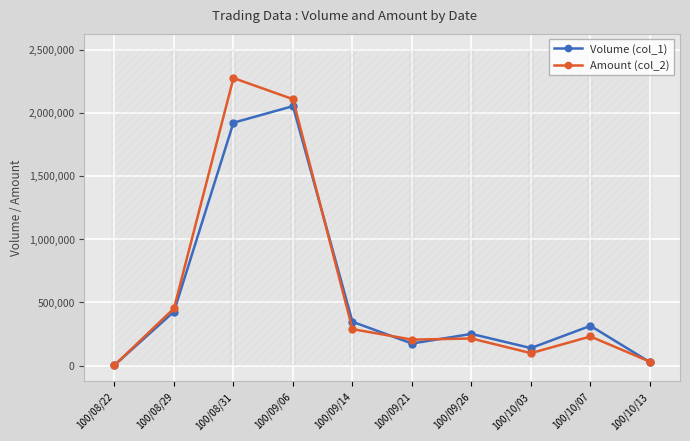

Is the value of Amount (col_2) at 100/08/31 greater than the value of Volume (col_1) at 100/10/13?

Yes